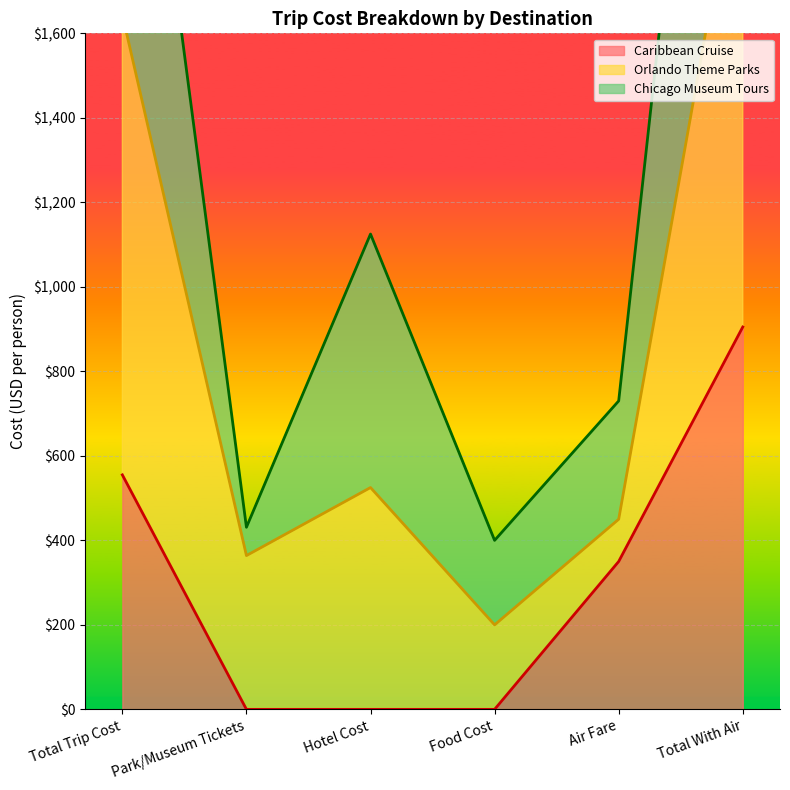

True or false: Caribbean Cruise has more than 1 interior local peaks.

False